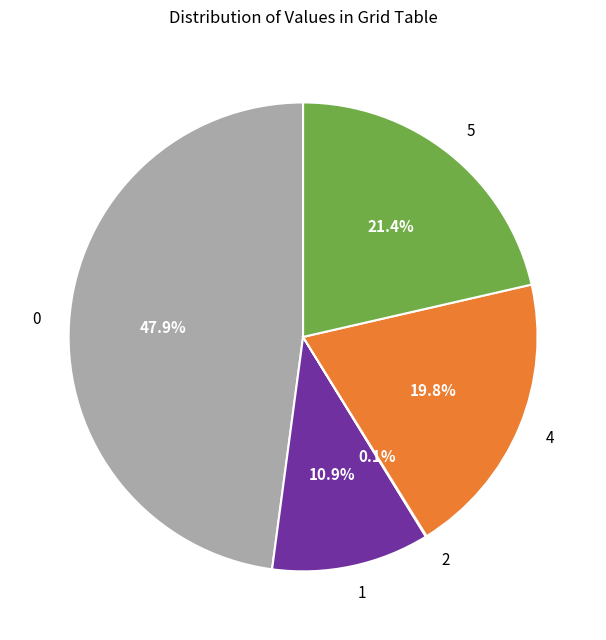

To the nearest percent, what is the difference between the largest and smallest slice percentages?

48%